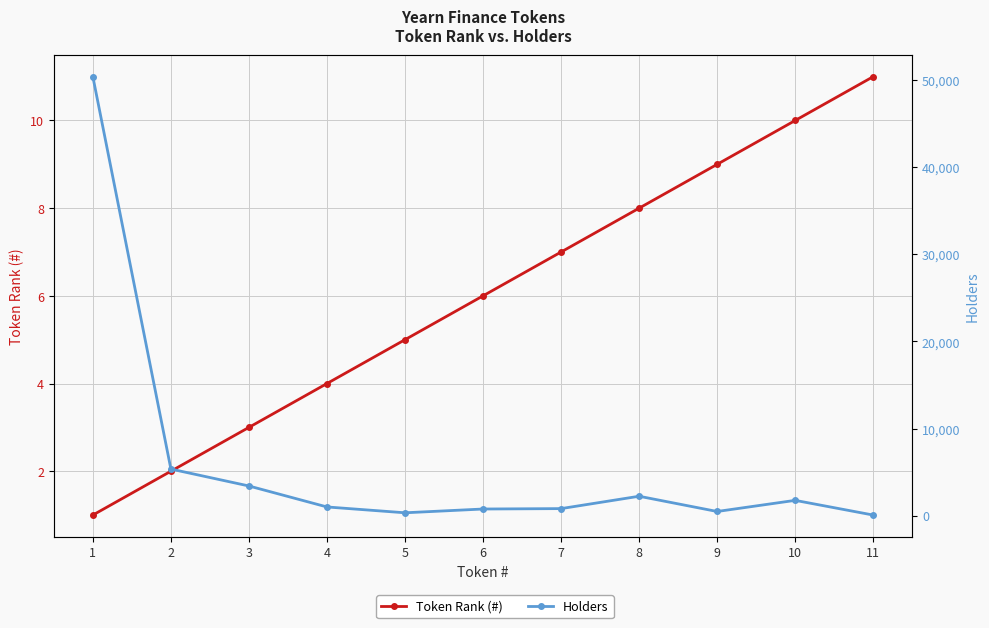

Where does the Holders series first go above 1004?

1